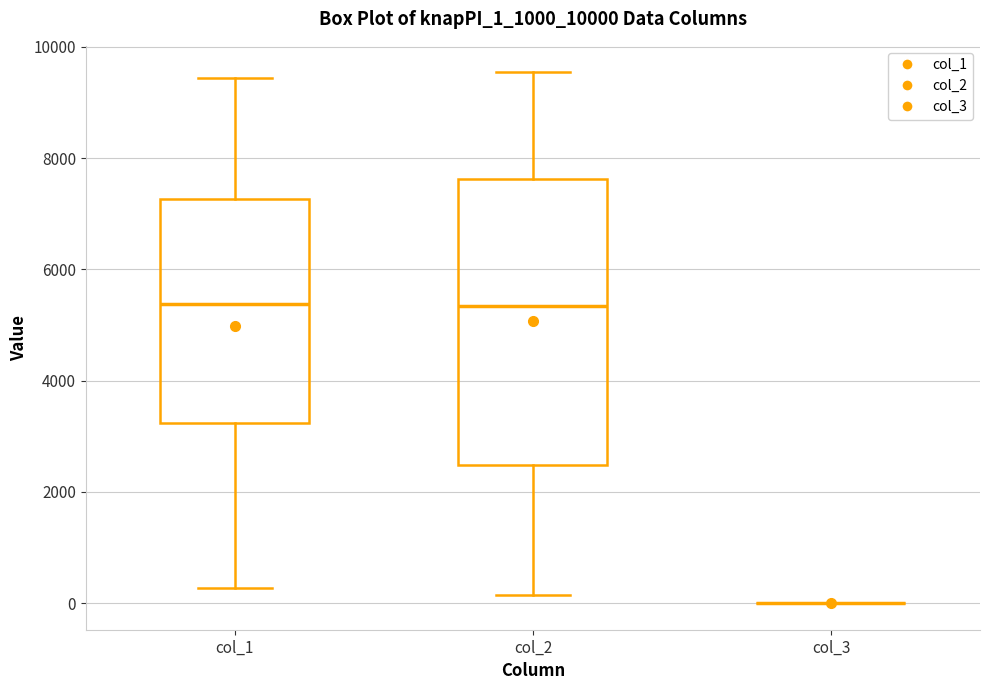

Where does the lower whisker of the box for col_2 end on the y-axis? The values are not printed on the chart, so give them approximately, as read against the axis.

200